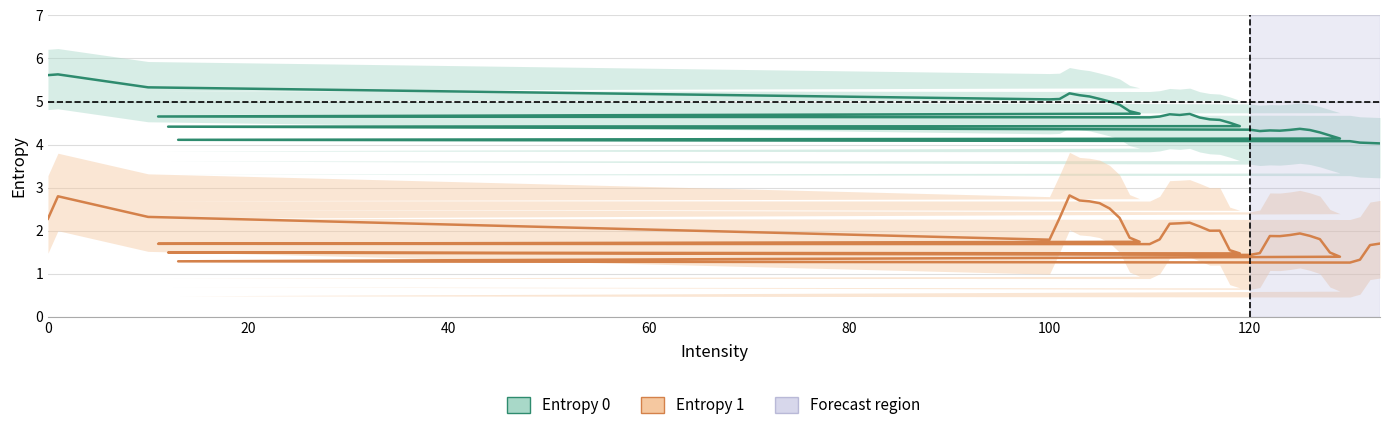

True or false: Entropy 1 and Entropy 0 cross at least once.

False